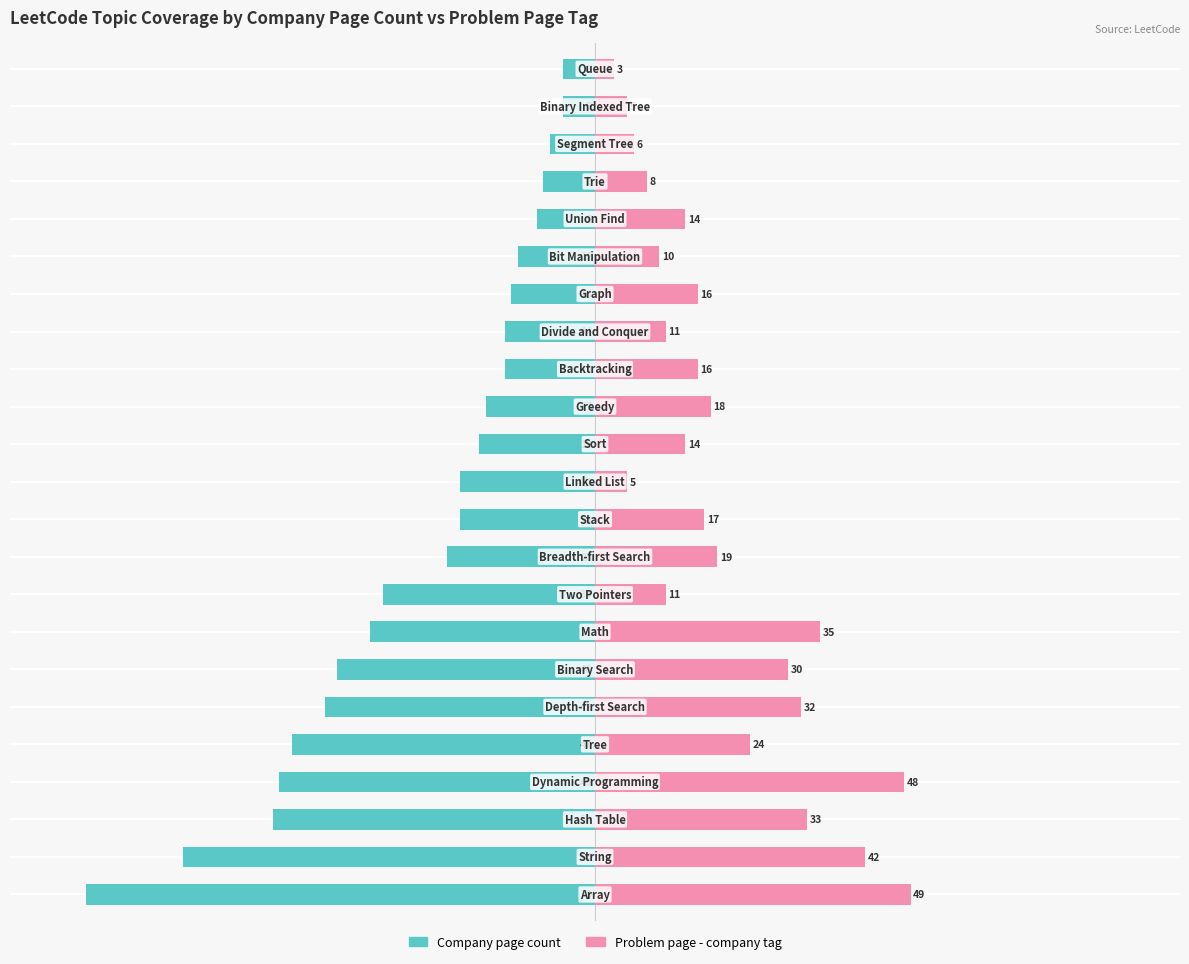

Are the bars grouped side by side (vs. stacked)?

Yes